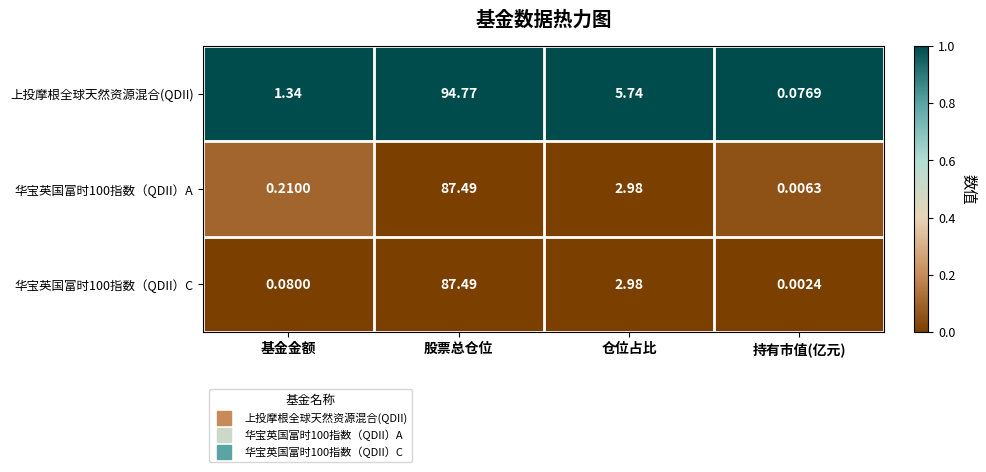

At 基金金额, list the series in order from smallest to largest.

华宝英国富时100指数（QDII）C, 华宝英国富时100指数（QDII）A, 上投摩根全球天然资源混合(QDII)